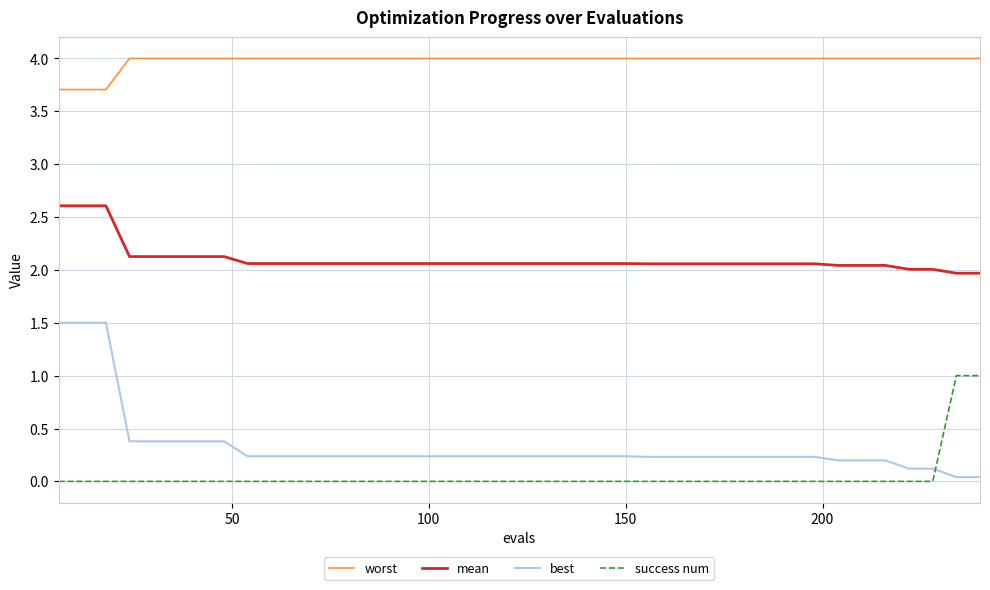

What is the difference between the maximum and minimum values in the worst series?

0.3